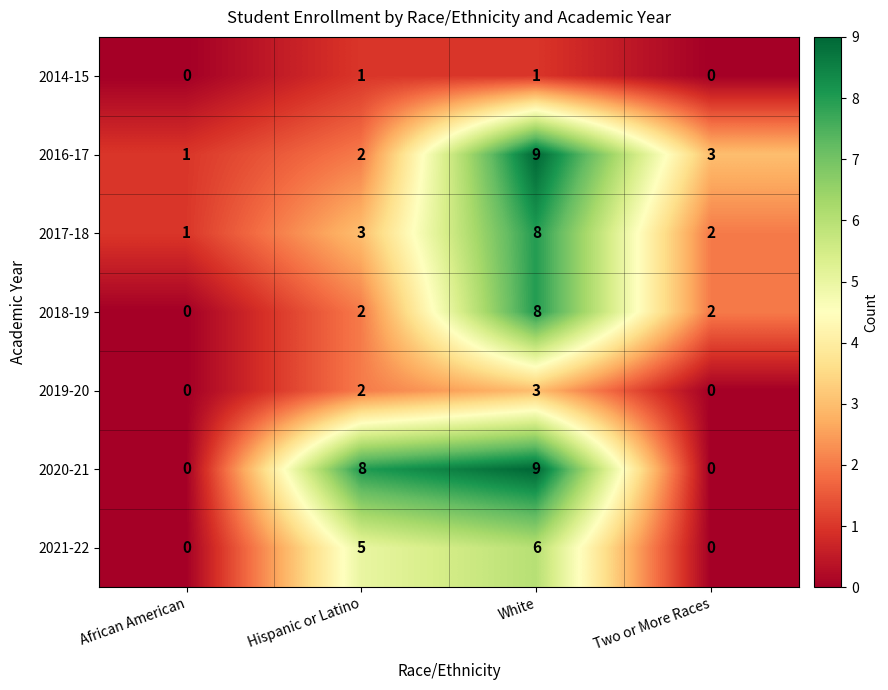

Which series has the largest total across all categories?

2020-21